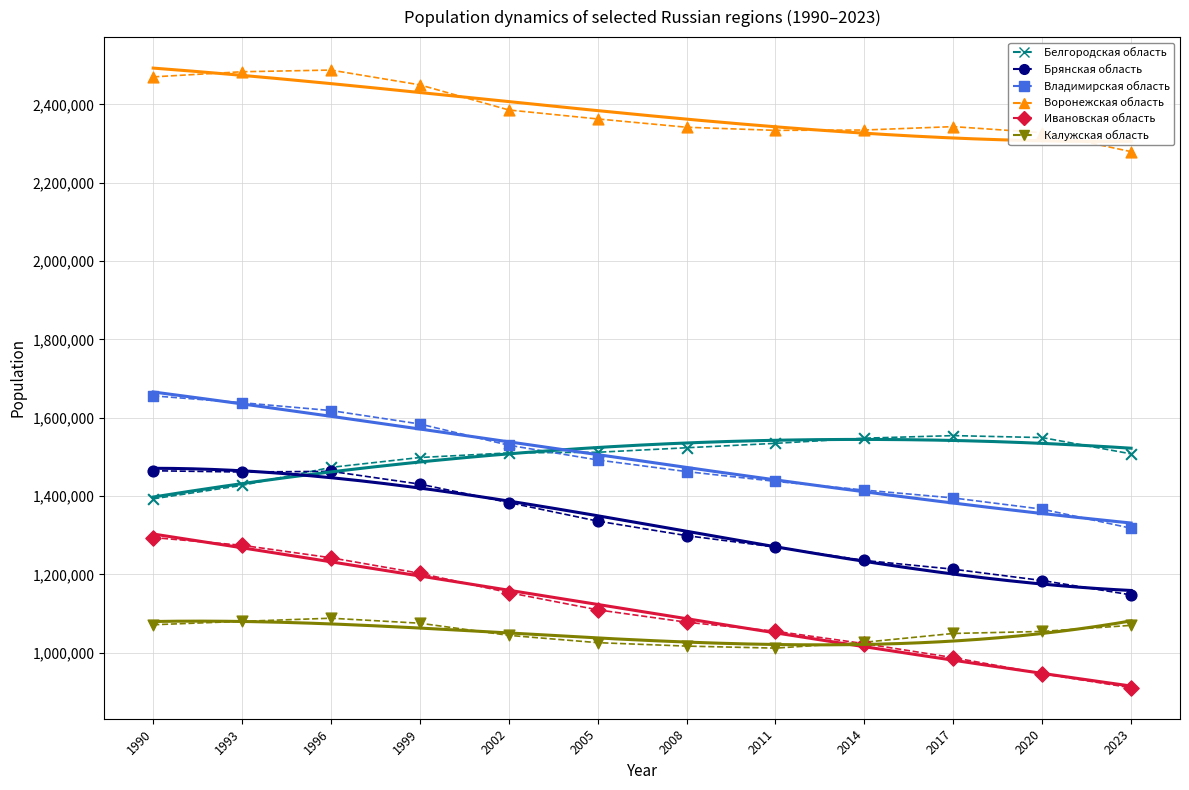

What is the total value across all series at 2023?

8232067